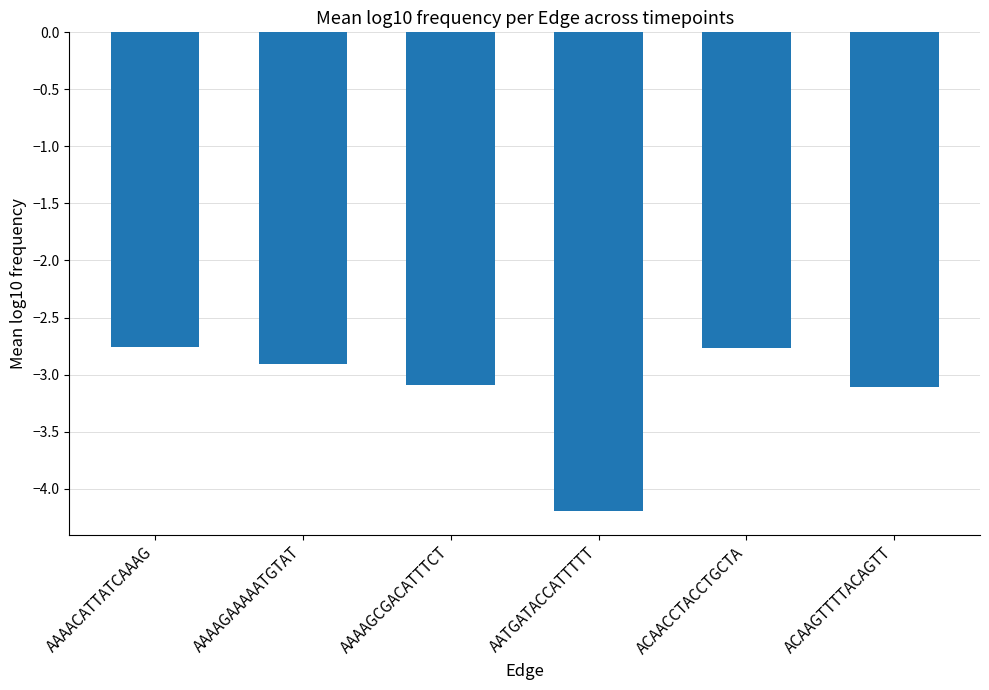

What position from the left is AAAAGAAAAATGTAT?

2